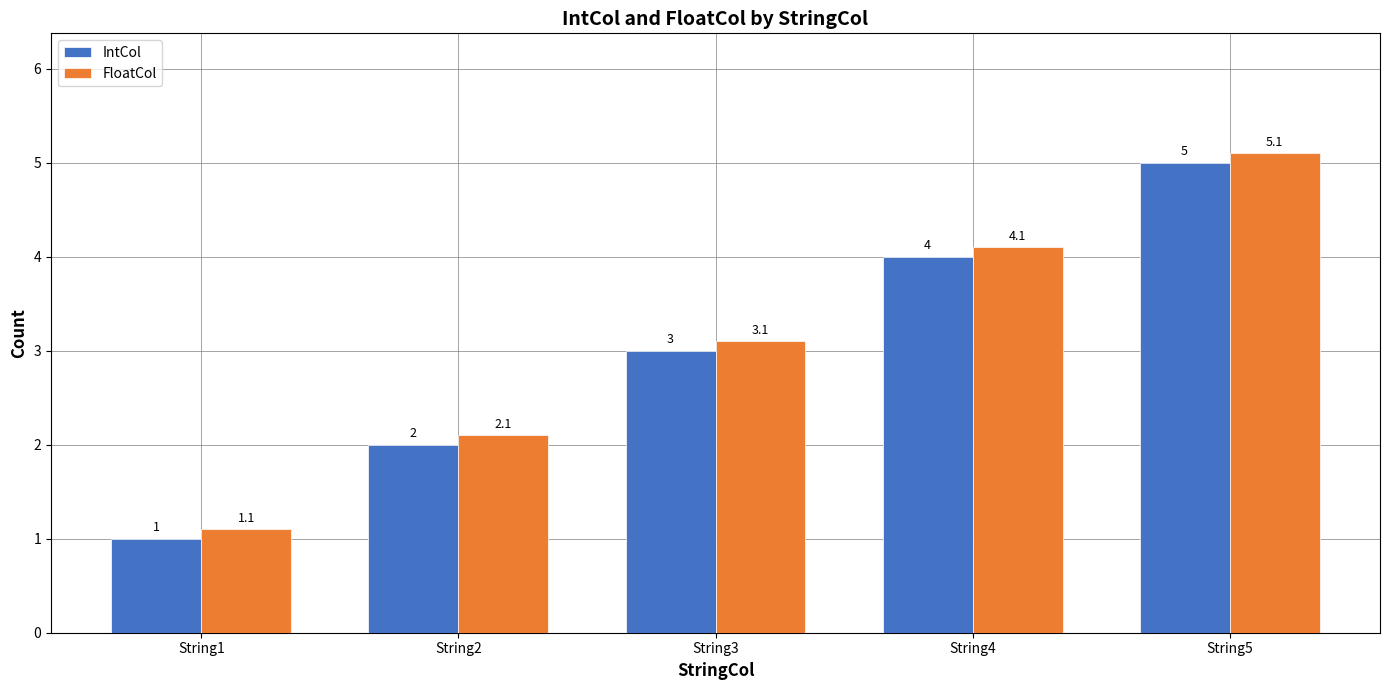

The value of IntCol at String4 is 6.5. True or false?

False